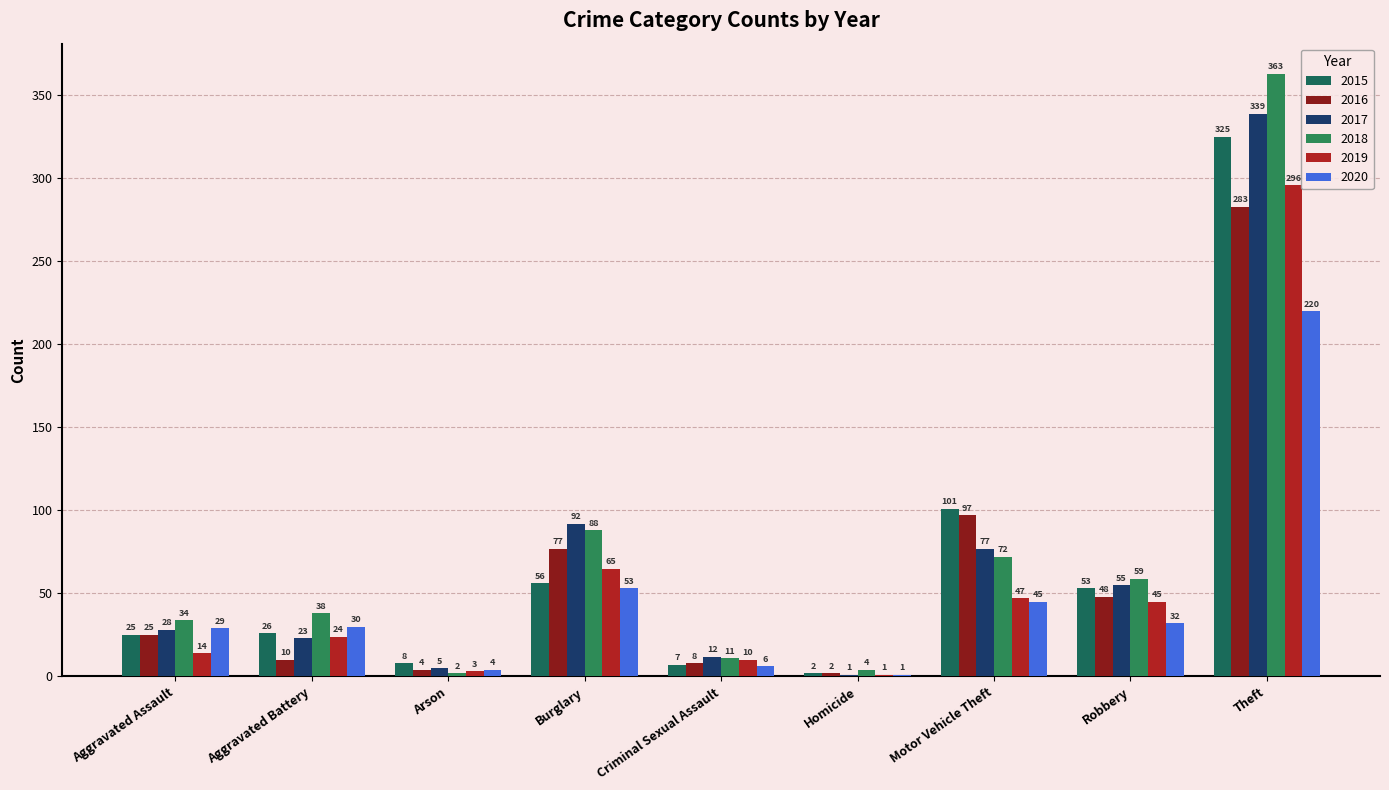

Reading left to right, list all the values displayed in this chart.

2015: 25	26	8	56	7	2	101	53	325
2016: 25	10	4	77	8	2	97	48	283
2017: 28	23	5	92	12	1	77	55	339
2018: 34	38	2	88	11	4	72	59	363
2019: 14	24	3	65	10	1	47	45	296
2020: 29	30	4	53	6	1	45	32	220